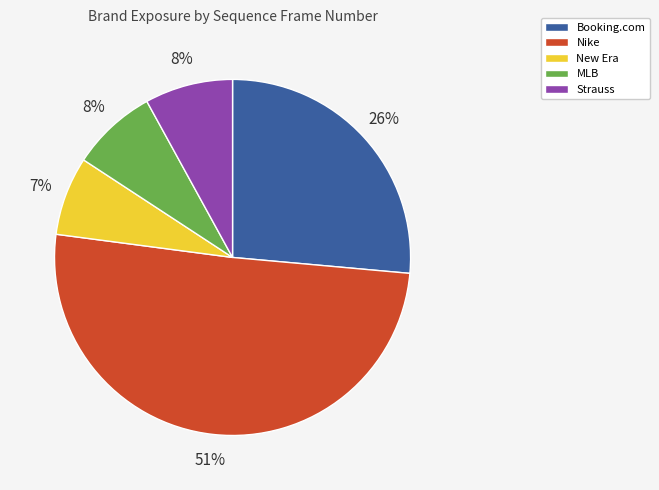

Which category accounts for the majority?

Nike